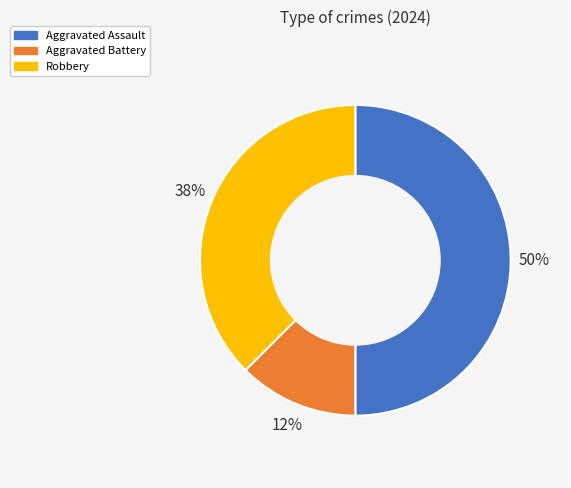

To the nearest percent, what percentage of the pie is Aggravated Assault?

50%